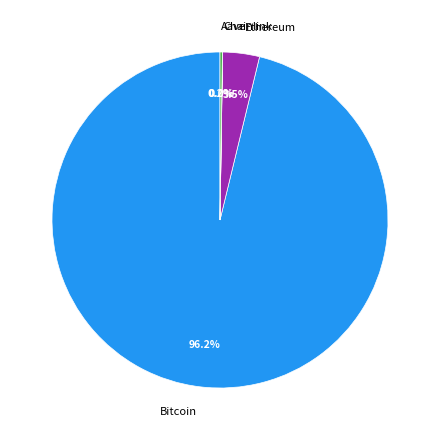

Which slice represents more than half of the pie?

Bitcoin